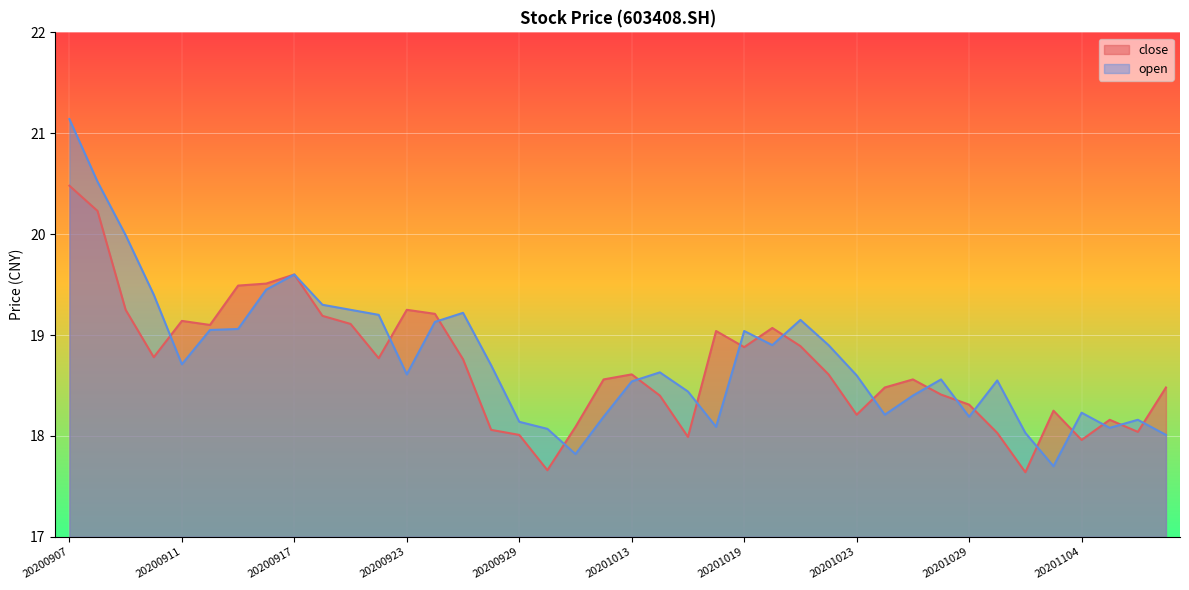

Where is open nearest to the value 19?

20201019